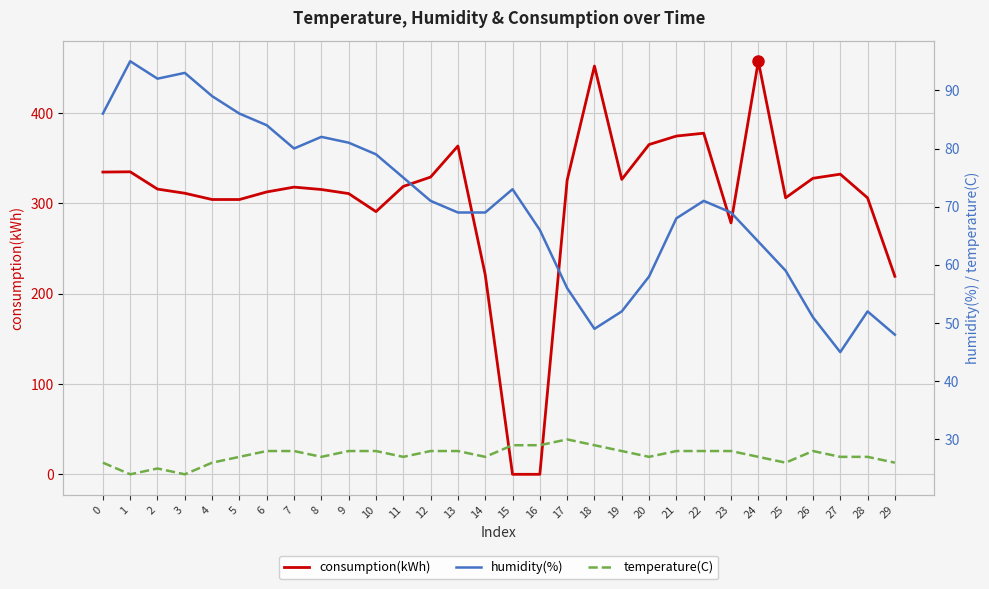

Where does the temperature(C) series first go above 28?

15